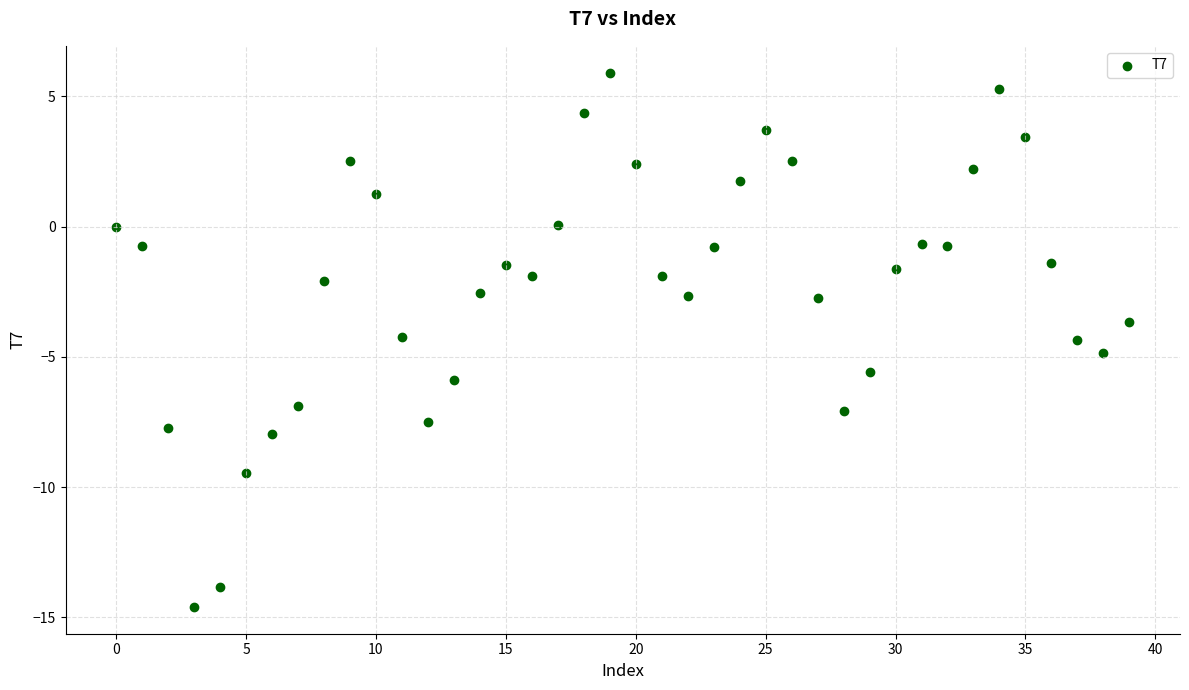

What is the range of Y values (max minus min)?

20.5